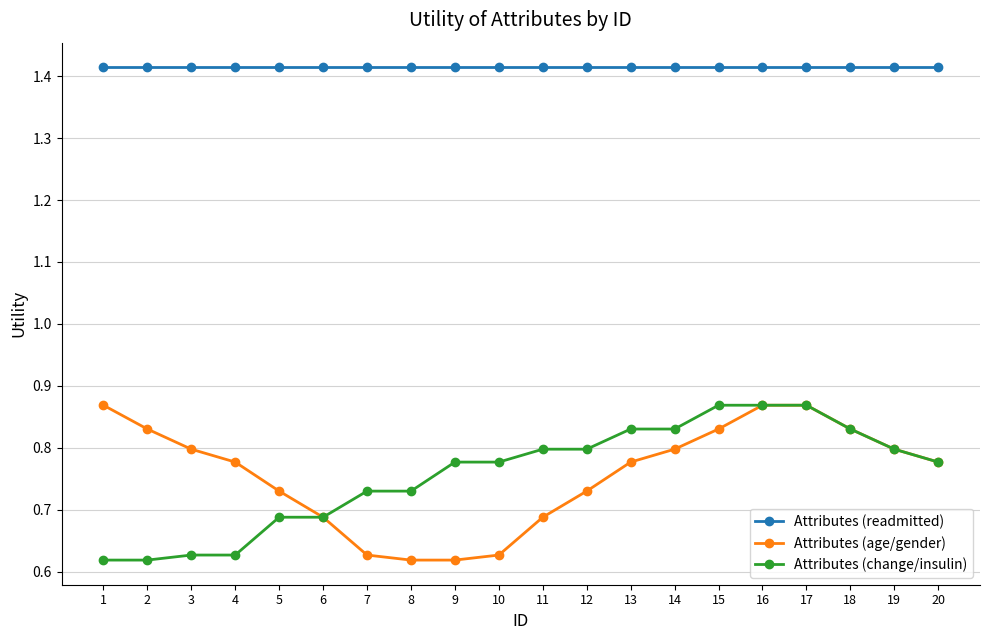

How many lines are shown in the chart?

3